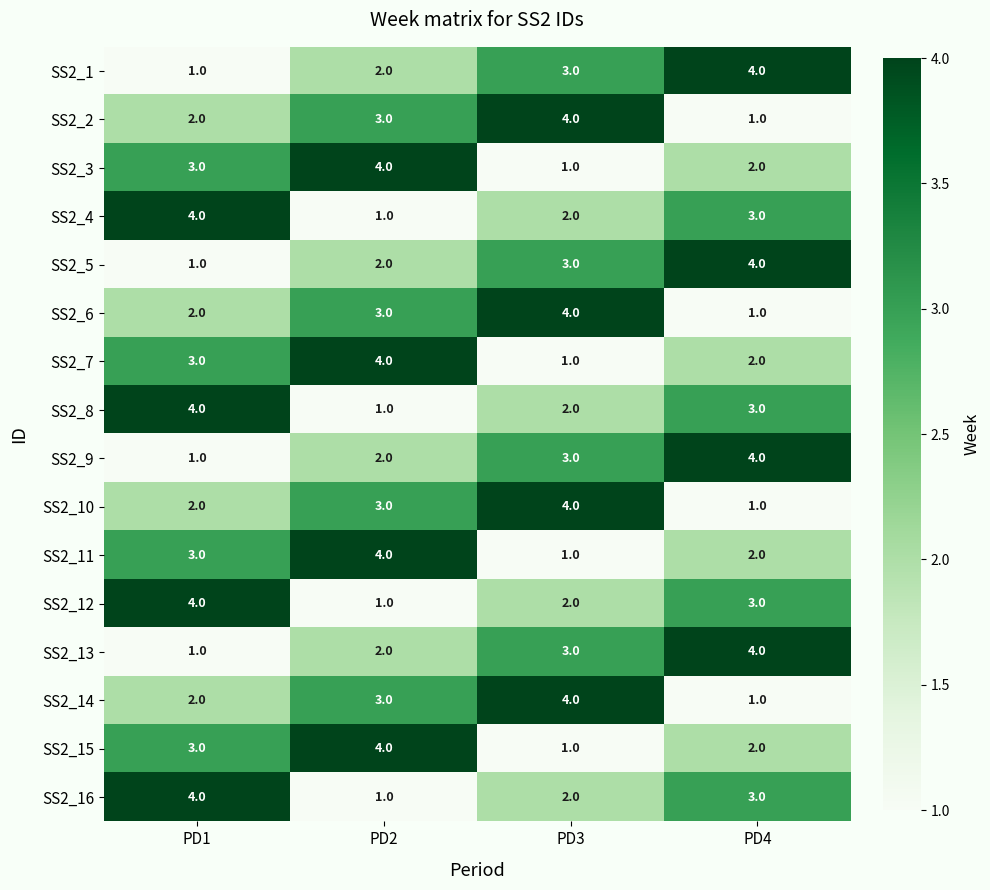

What is the maximum value for SS2_6?

4